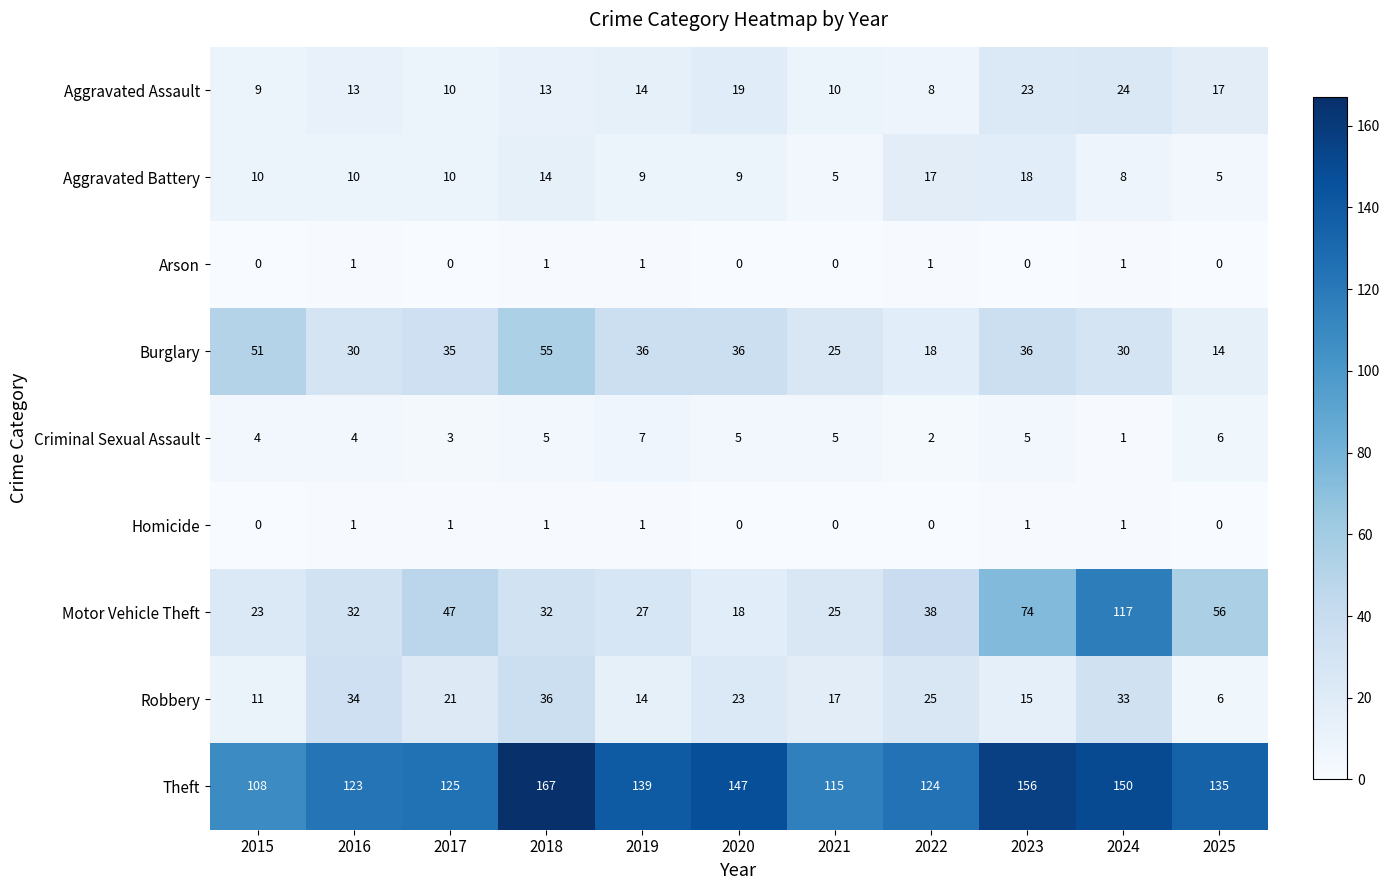

What value does the Criminal Sexual Assault series have at 2018?

5